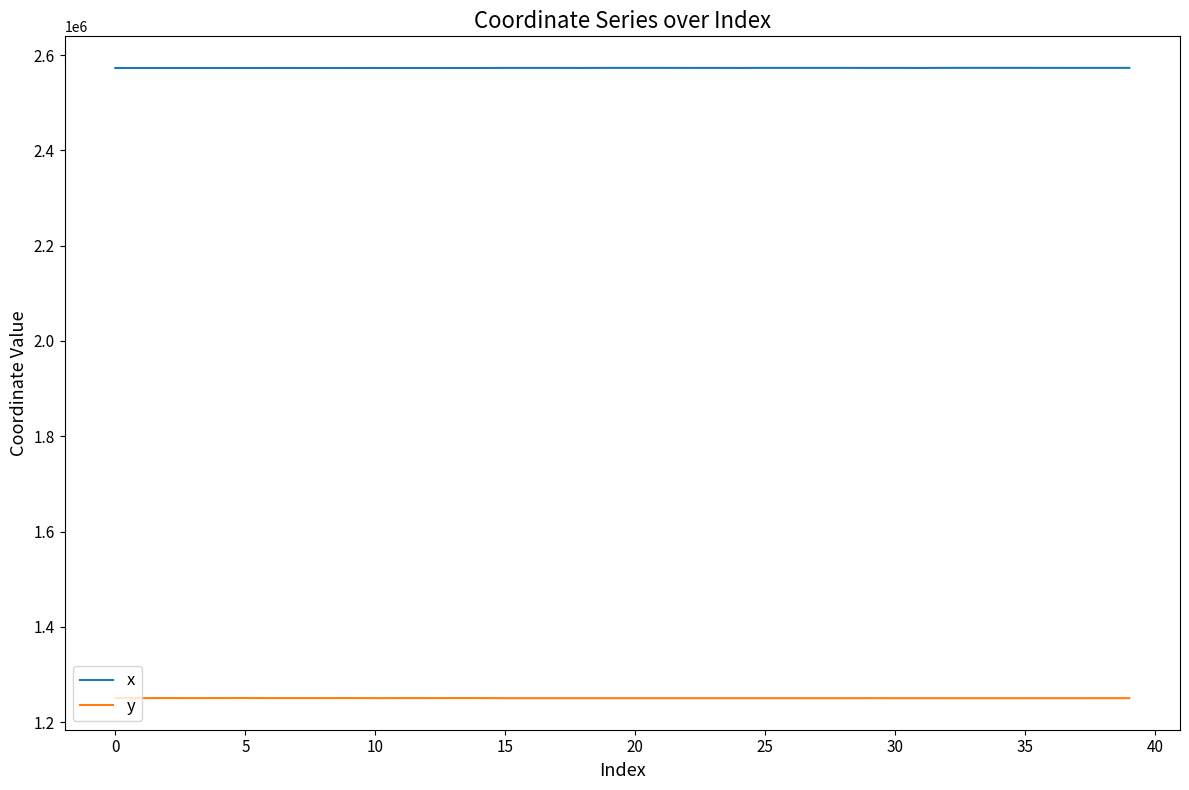

What are all the series names shown in the legend?

x, y